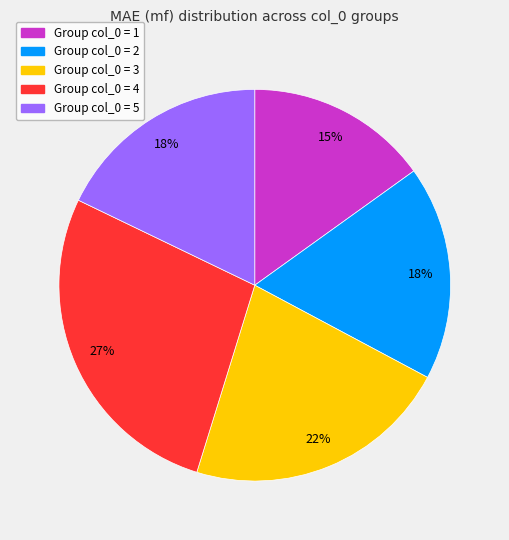

How many slices are in this pie chart?

5